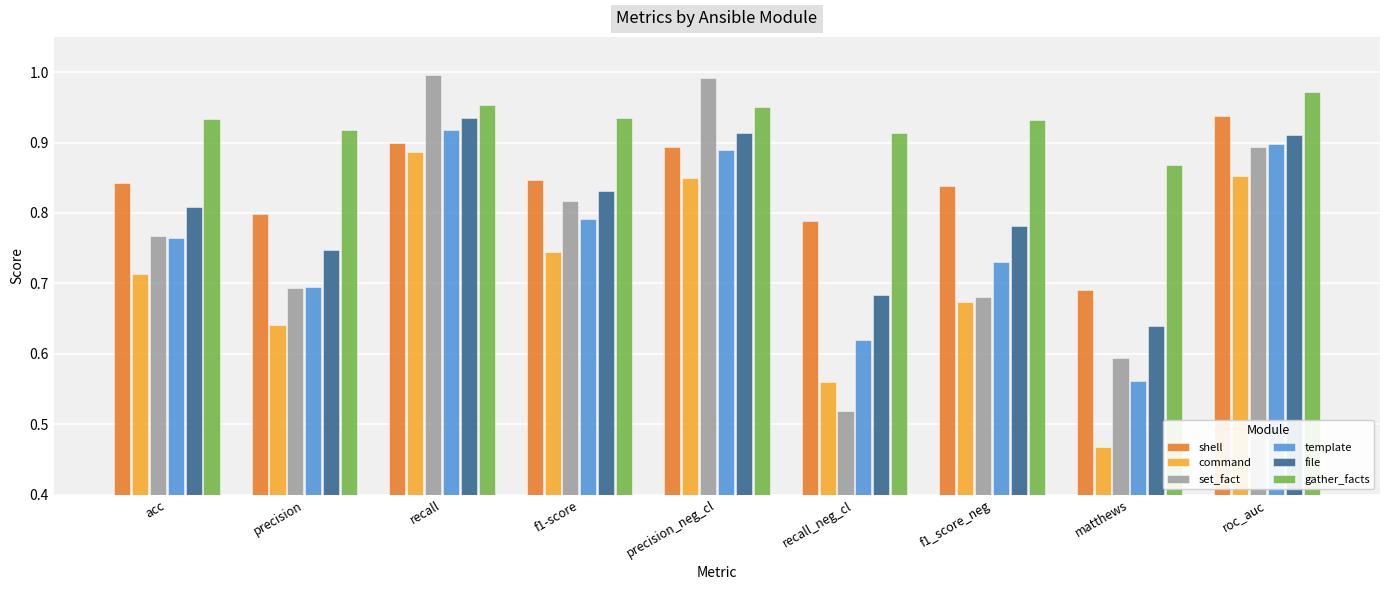

How many bars are there in total?

54